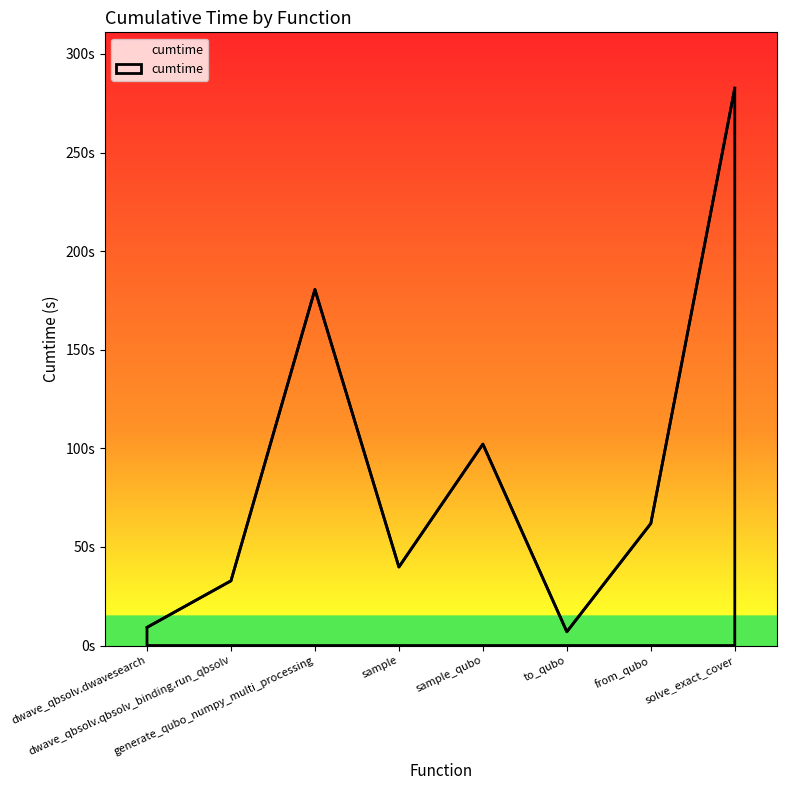

What is the greatest value displayed?

282.7